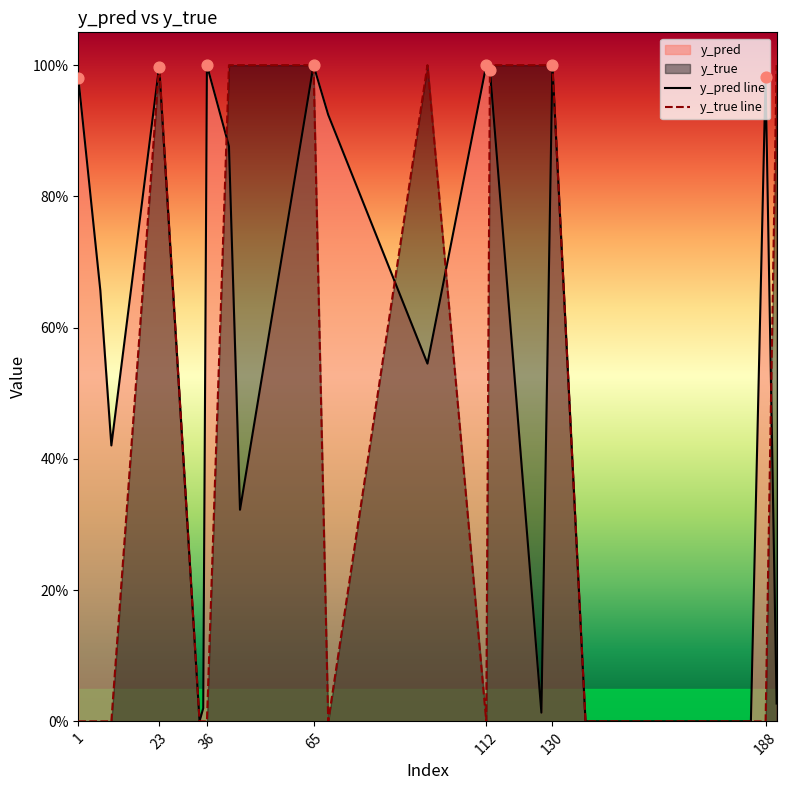

Which series reaches the maximum Y coordinate?

y_true